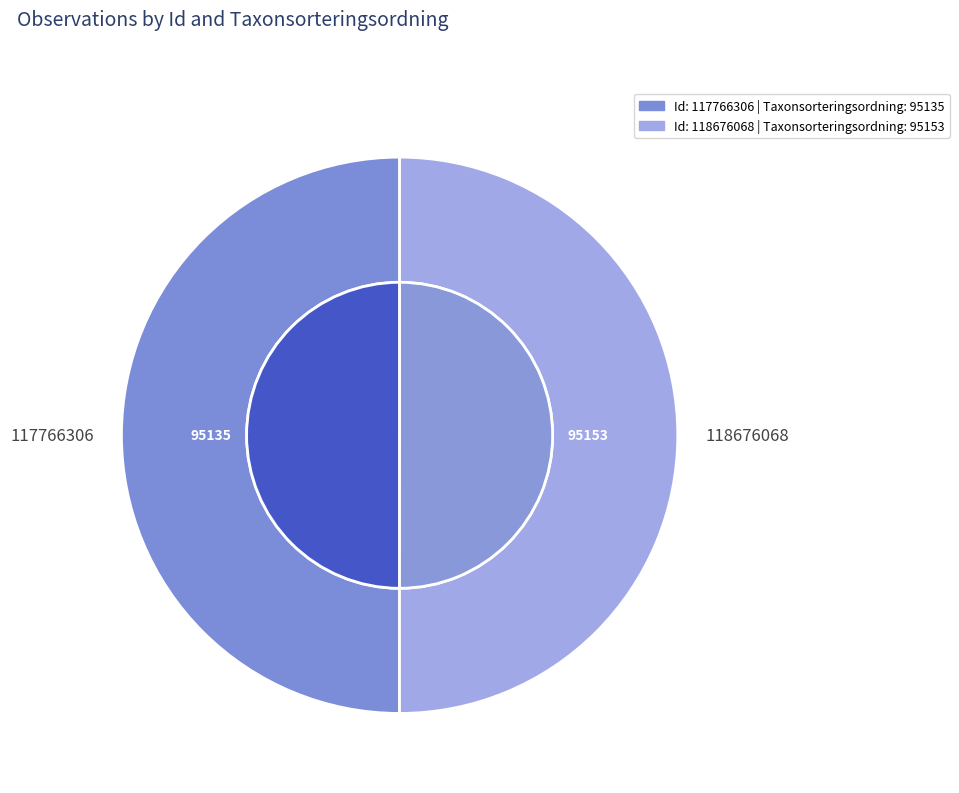

The 118676068 slice represents 50% of the pie. True or false?

True